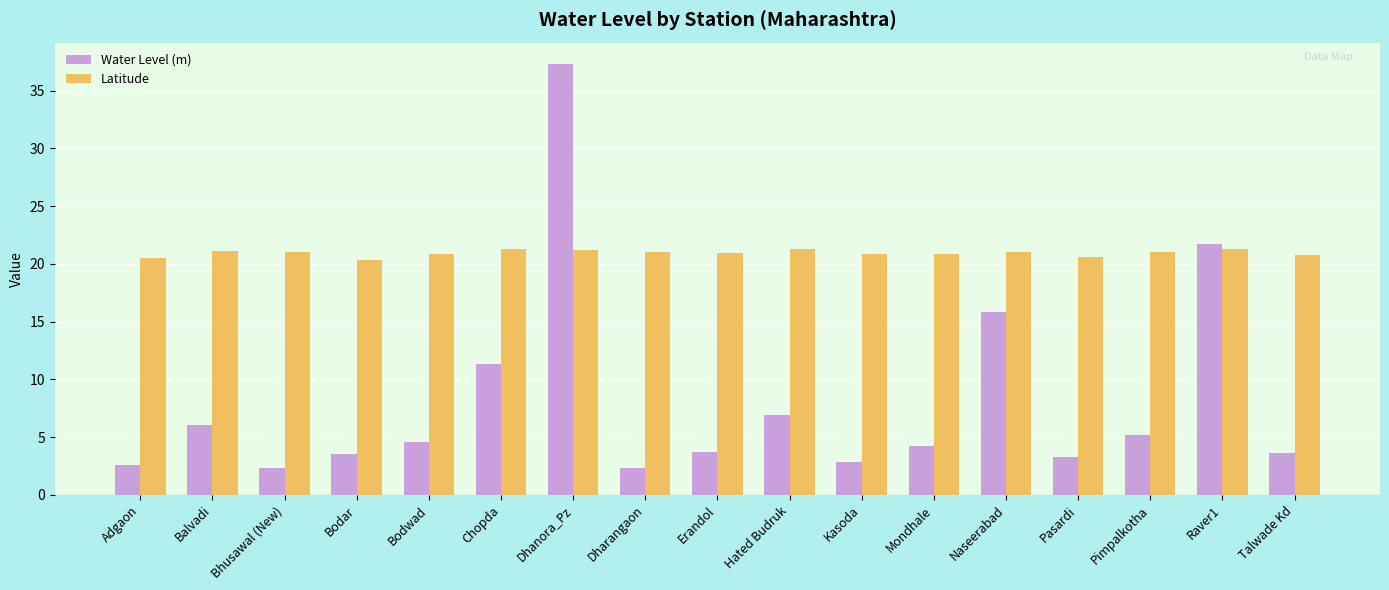

What are all the series names shown in the legend?

Water Level (m), Latitude